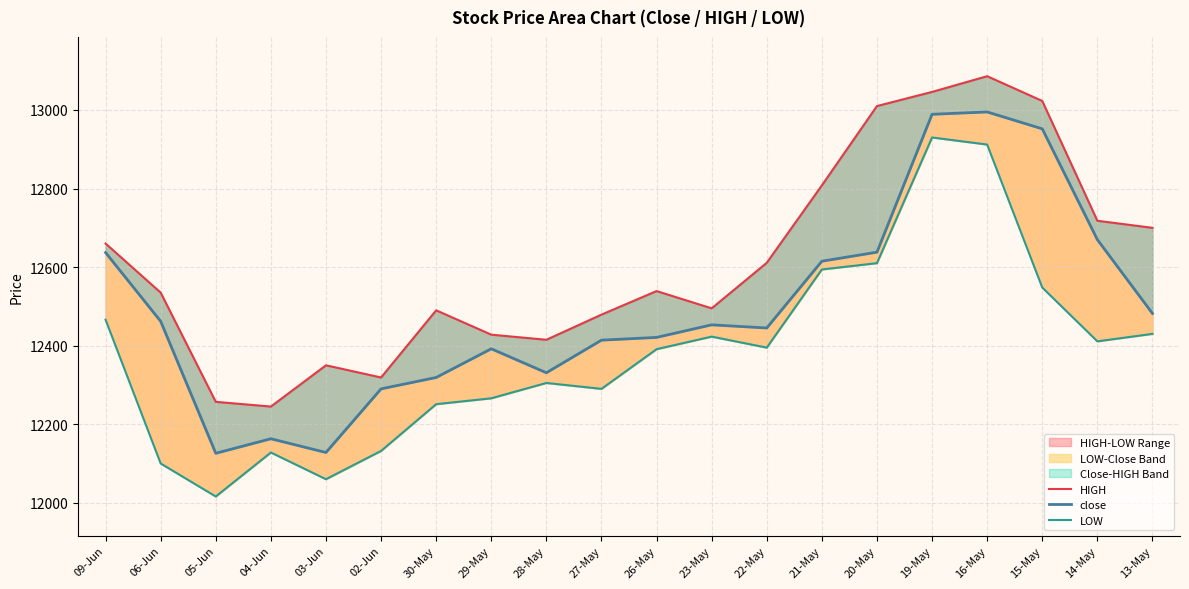

What is the label of the 10th point from the left?

27-May